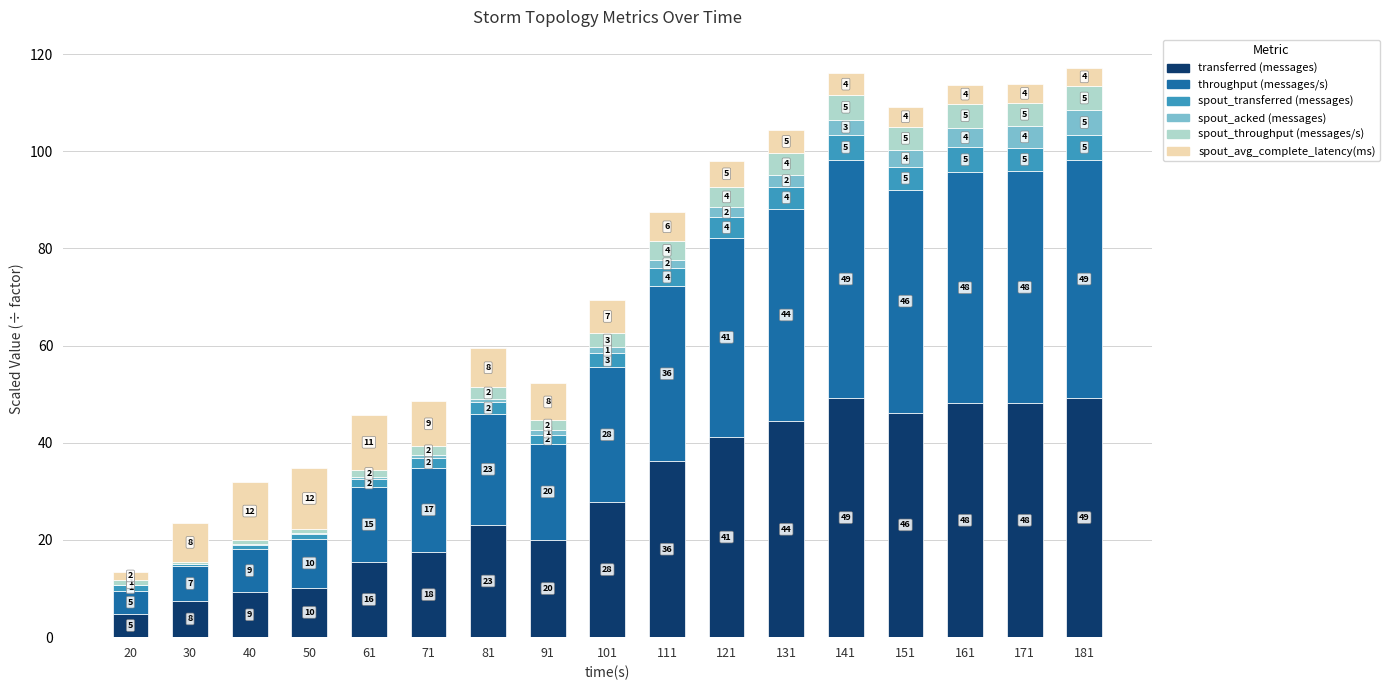

At which category is the sum across all series the highest?

181